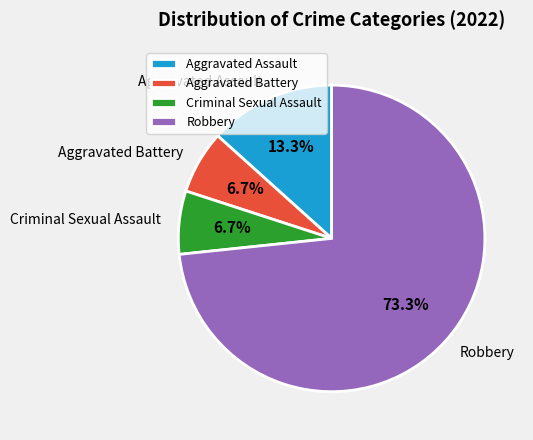

To the nearest percent, what is the average slice percentage?

25%